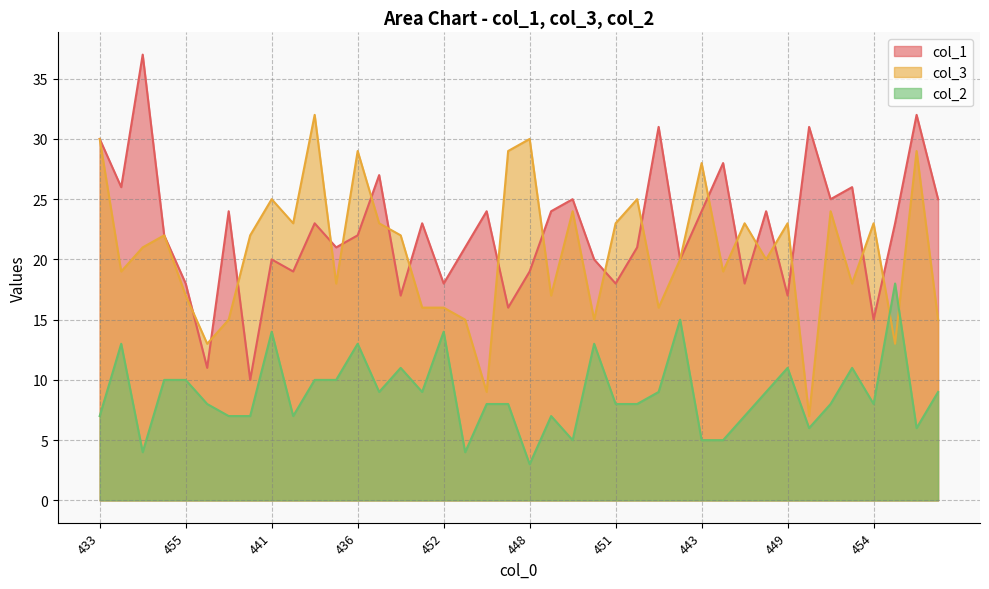

What is the total value across all series at 468?

32